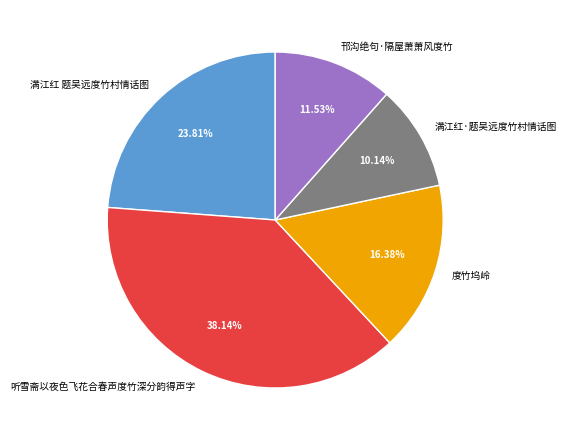

Rank the categories by value from lowest to highest.

满江红·题吴远度竹村情话图, 邗沟绝句·隔屋萧萧风度竹, 度竹坞岭, 满江红 题吴远度竹村情话图, 听雪斋以夜色飞花合春声度竹深分韵得声字